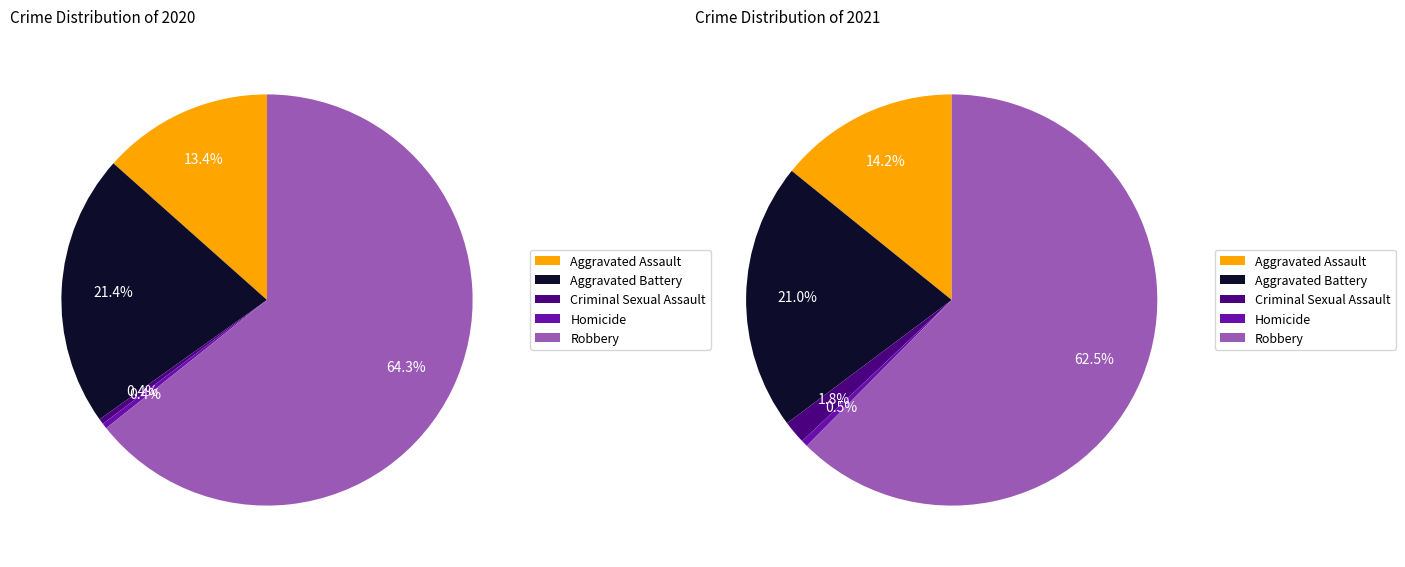

To the nearest percent, what is the combined percentage of Criminal Sexual Assault and Robbery?

65%